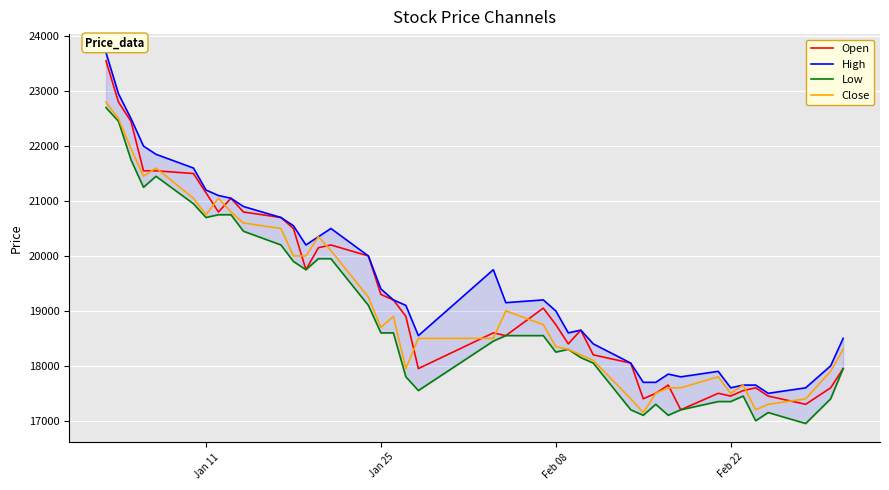

What is the label of the 17th point from the left?

Jan 25